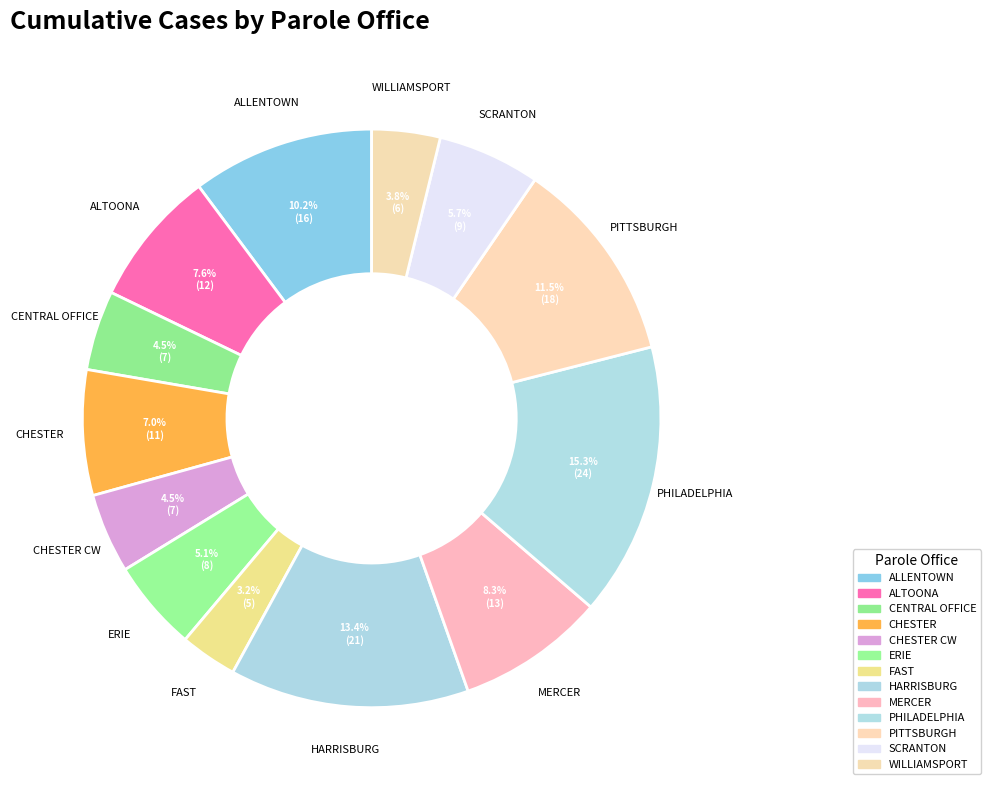

How many segments does this pie chart have?

13